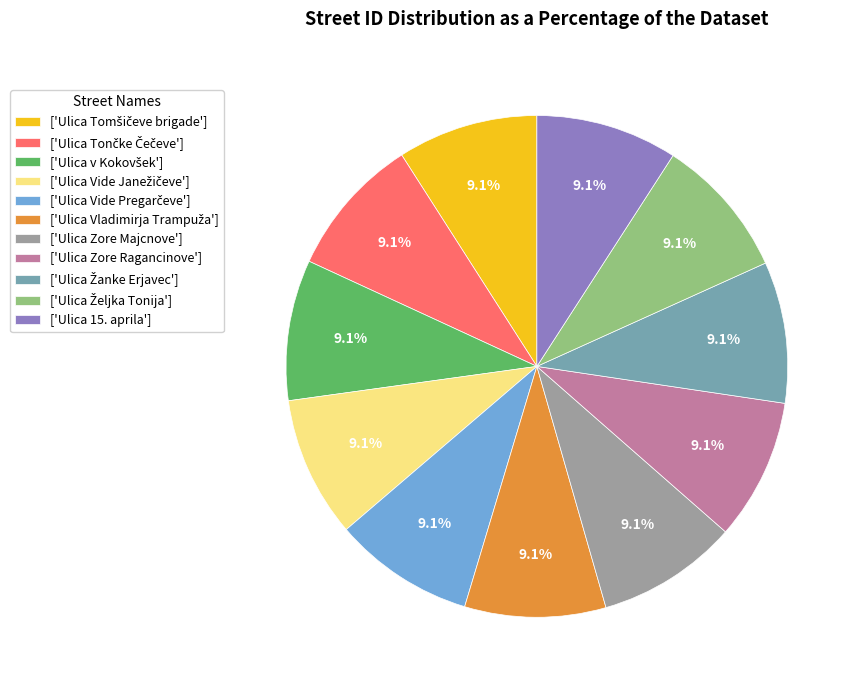

Is the sum of ['Ulica 15. aprila'] and ['Ulica Zore Ragancinove'] greater than half?

No